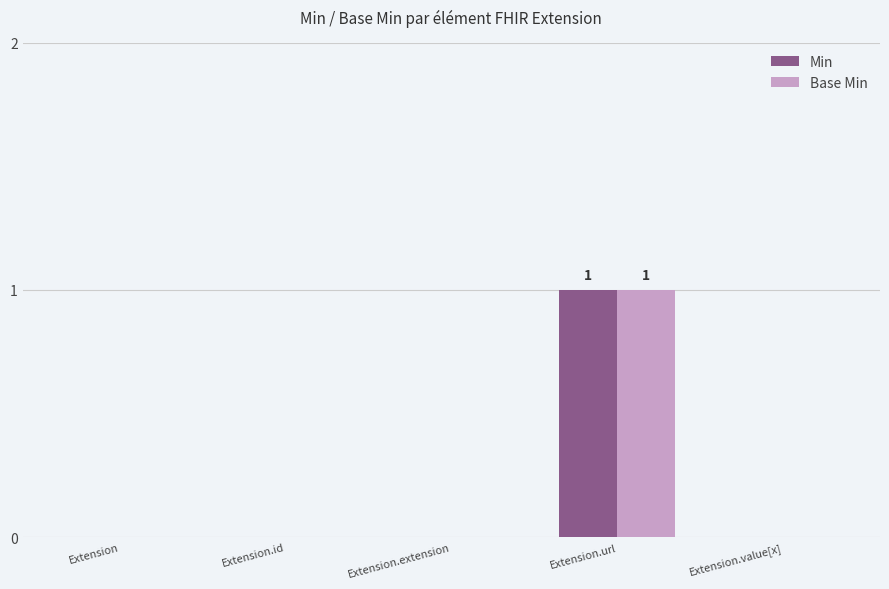

The value of Base Min at Extension.id is 0. True or false?

True